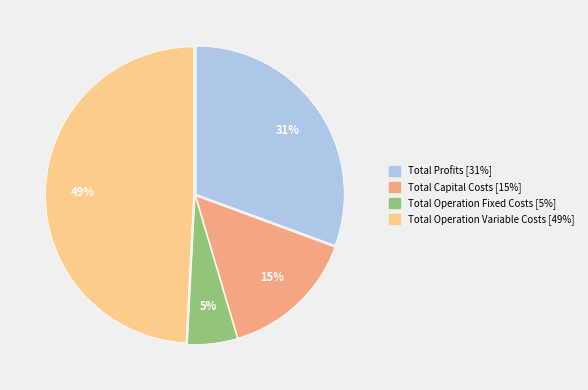

Which slice is the largest?

Total Operation Variable Costs